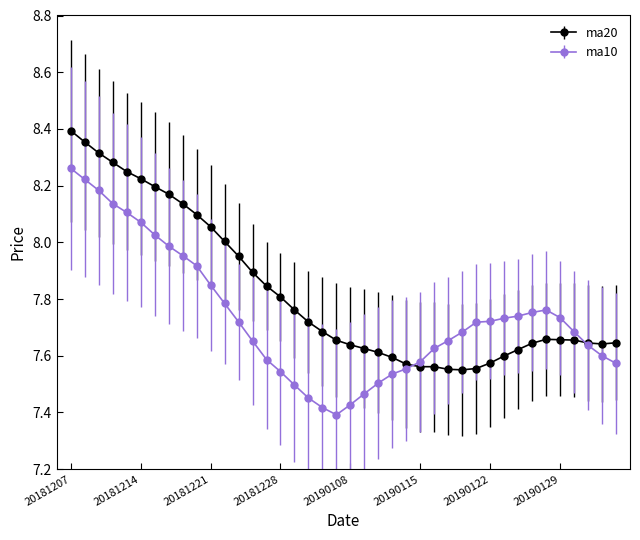

Which series has the largest total across all categories?

ma20